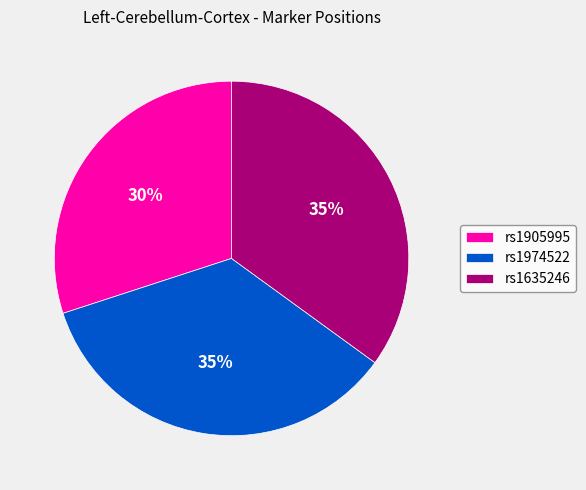

Is the sum of rs1905995 and rs1635246 greater than half?

Yes